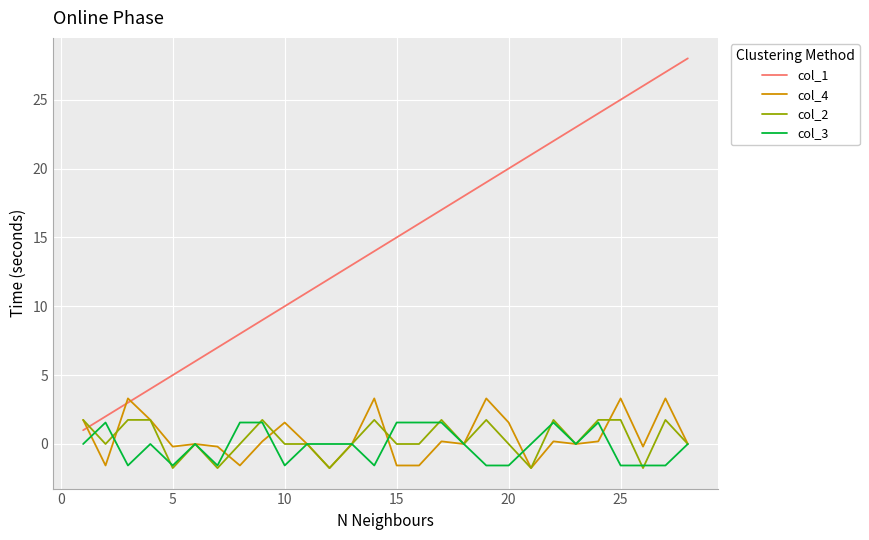

Which series has the largest total across all categories?

col_1